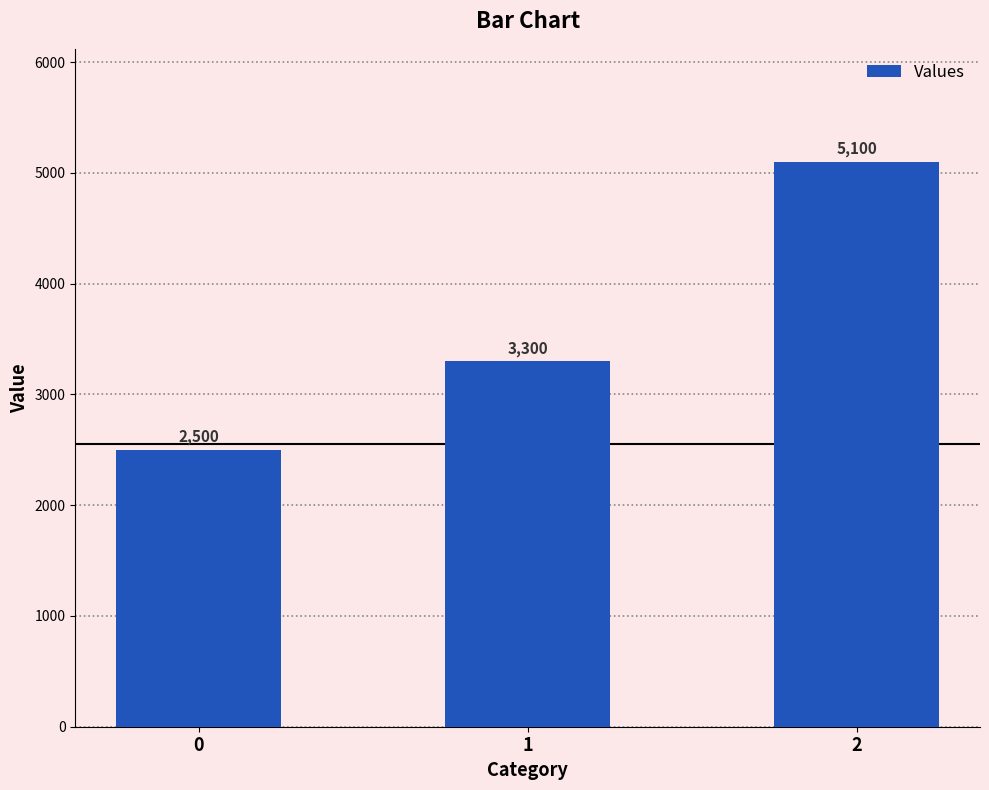

How many distinct data groups are displayed?

1